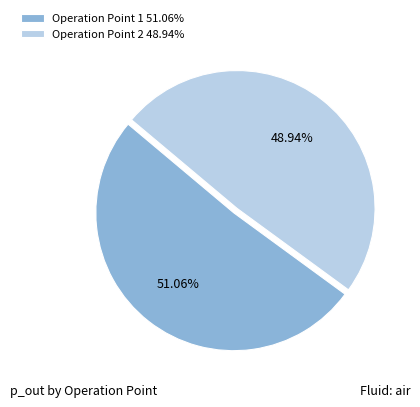

To the nearest percent, what is the average slice percentage?

50%